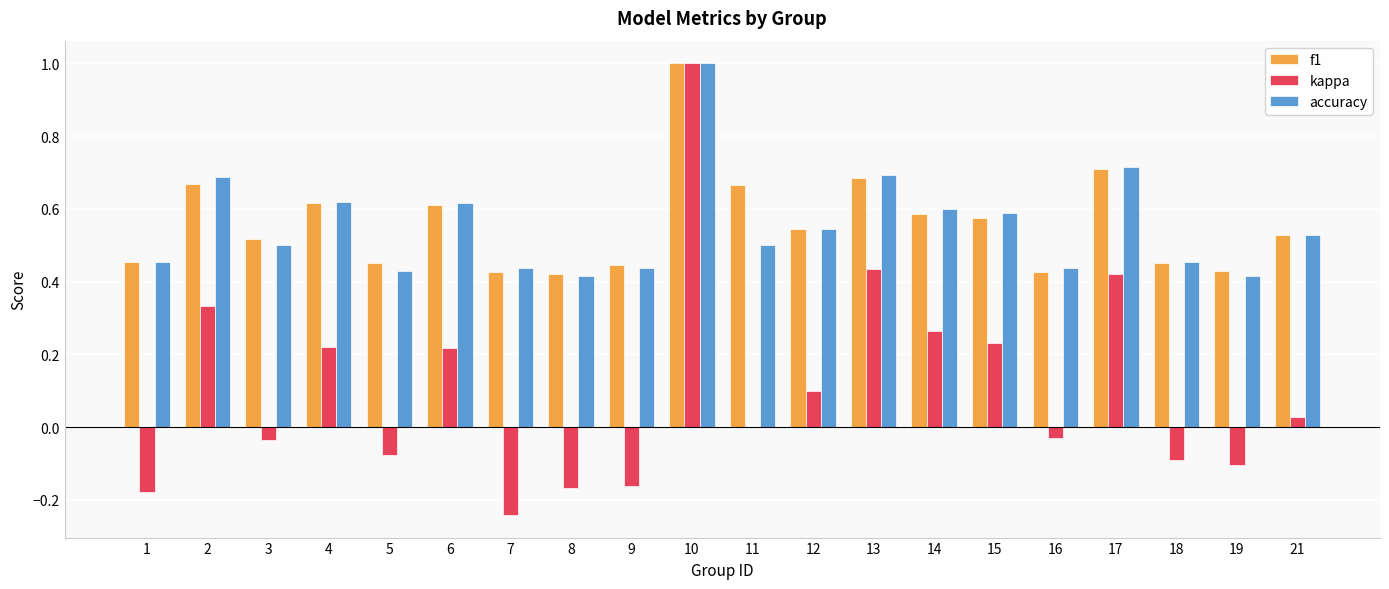

Between 2 and 8, which series saw the biggest shift?

kappa